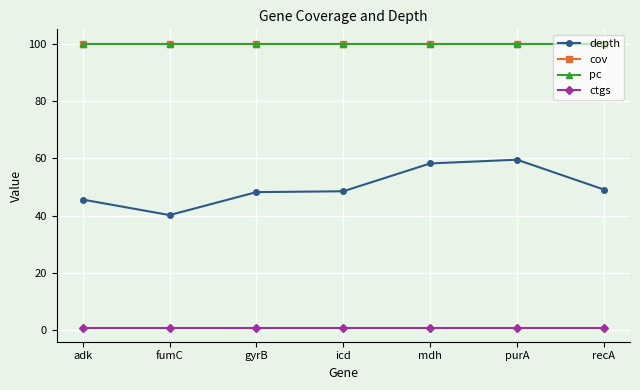

Does the chart have visible grid lines?

Yes